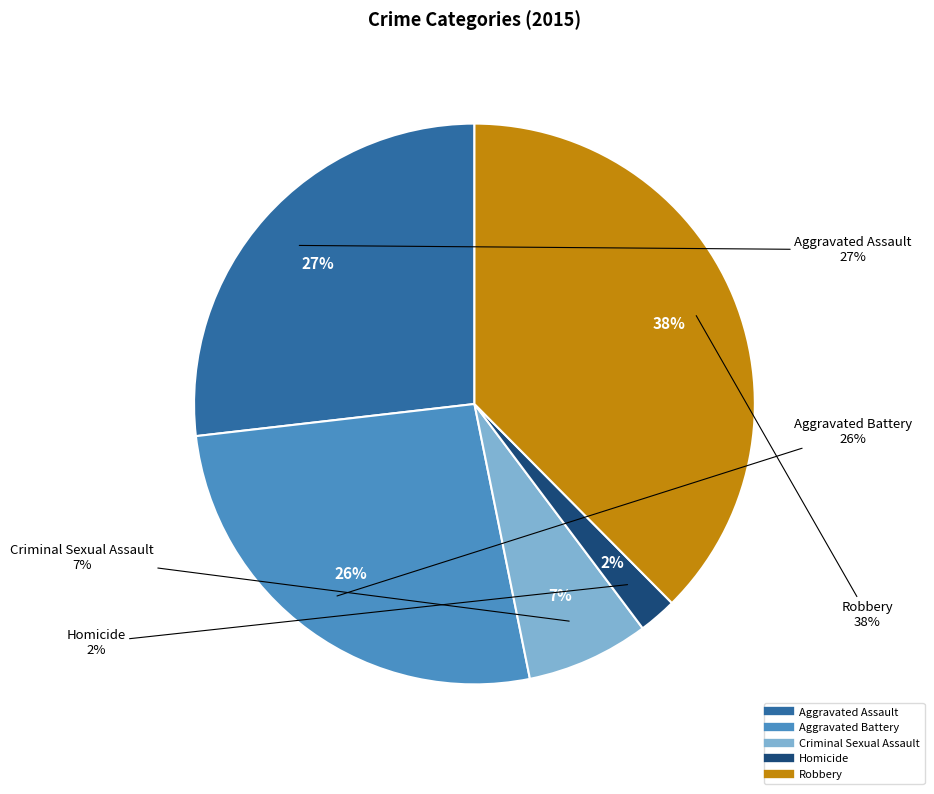

To the nearest percent, what is the average slice percentage?

20%